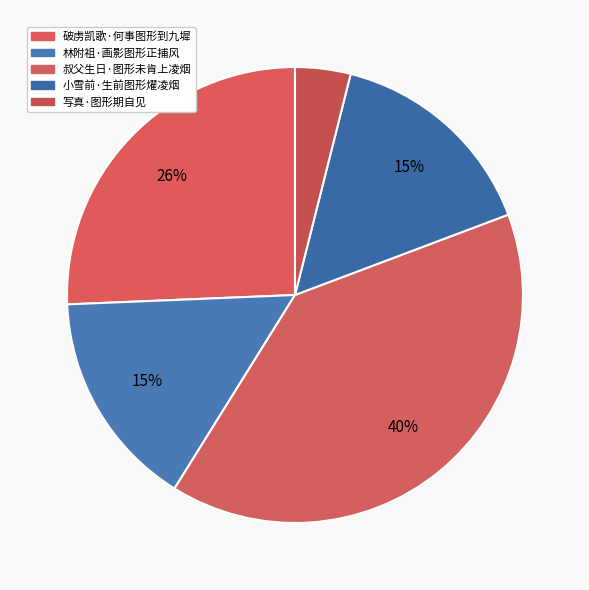

Which category has the biggest portion of the pie?

叔父生日·图形未肯上凌烟